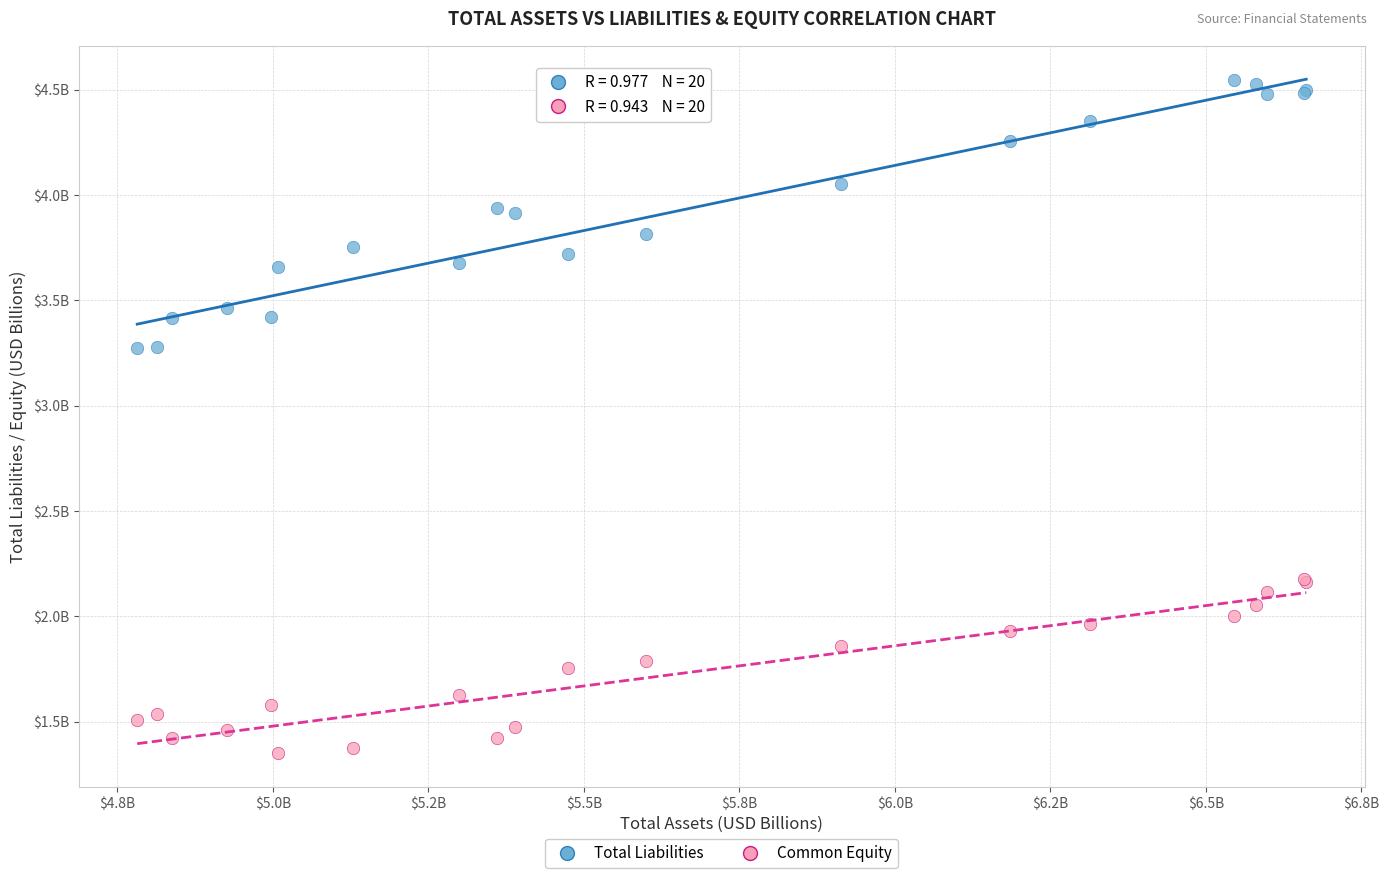

Which series has the widest spread of Y values?

Total Liabilities